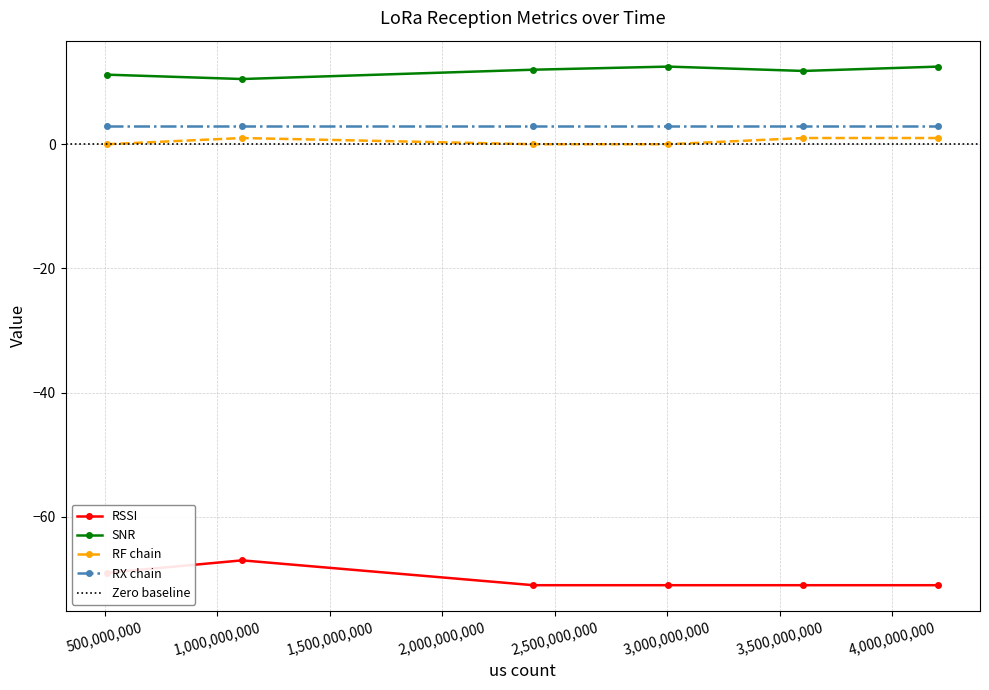

What is the maximum value shown in the chart?

12.5